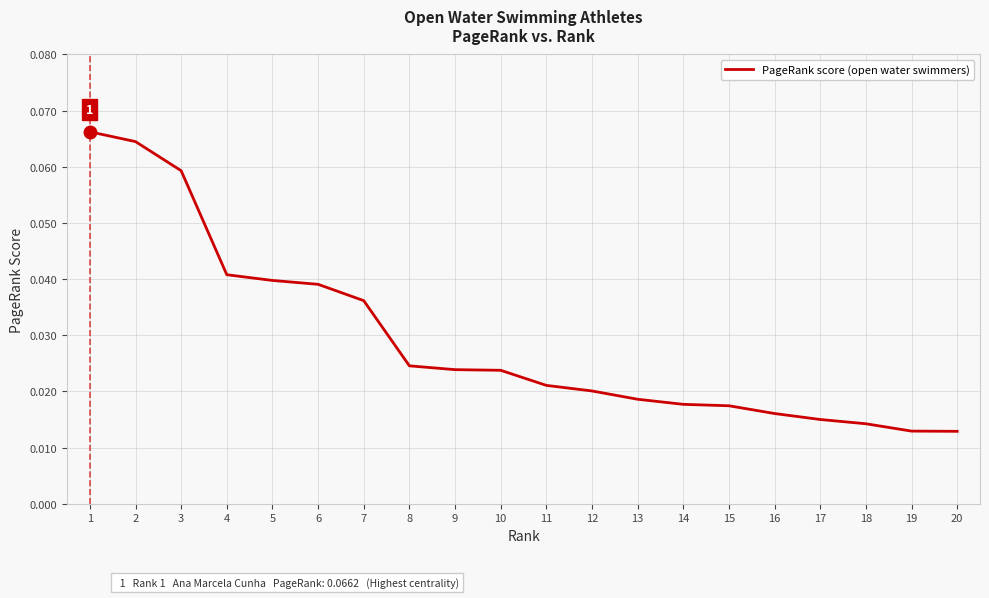

How many categories are shown in the chart?

20